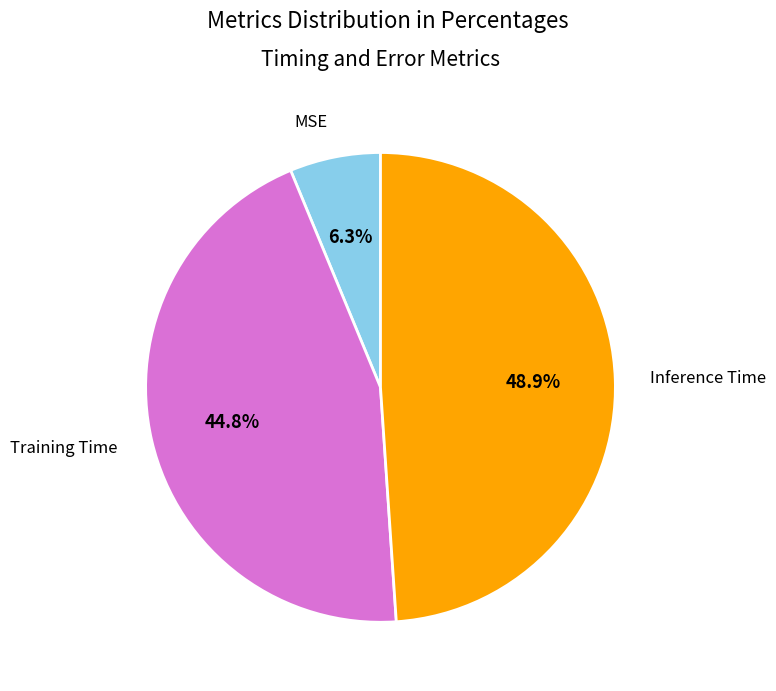

Combined, what portion of the pie is MSE and Inference Time?

55.2%